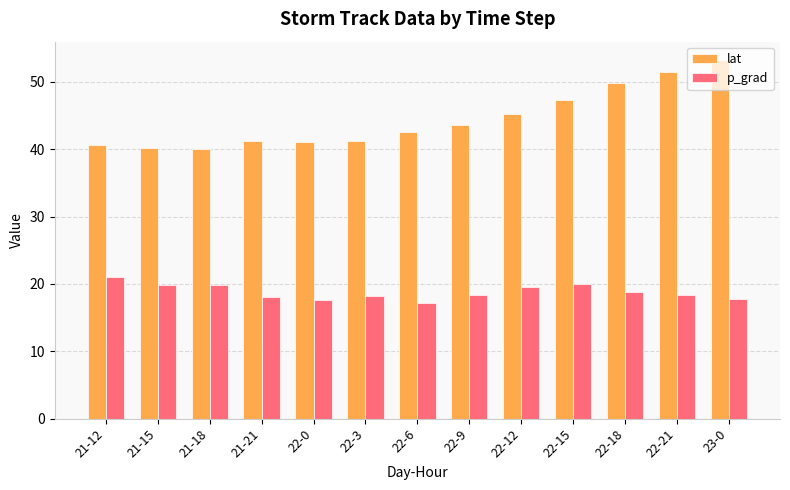

The value of lat at 22-15 is 22.9. True or false?

False